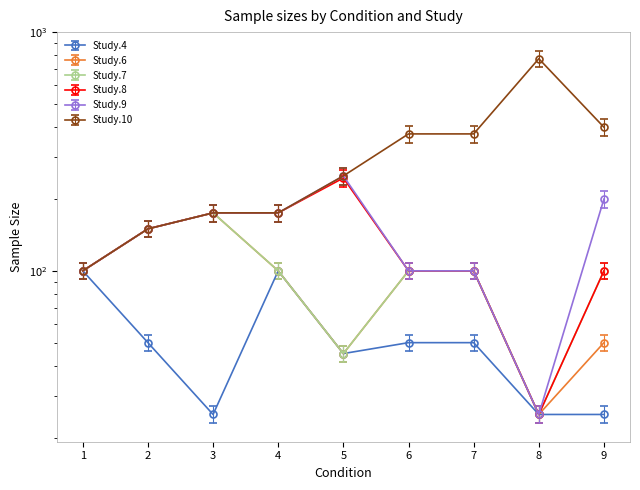

True or false: Study.9 has a value of 100.0 at 6.

True